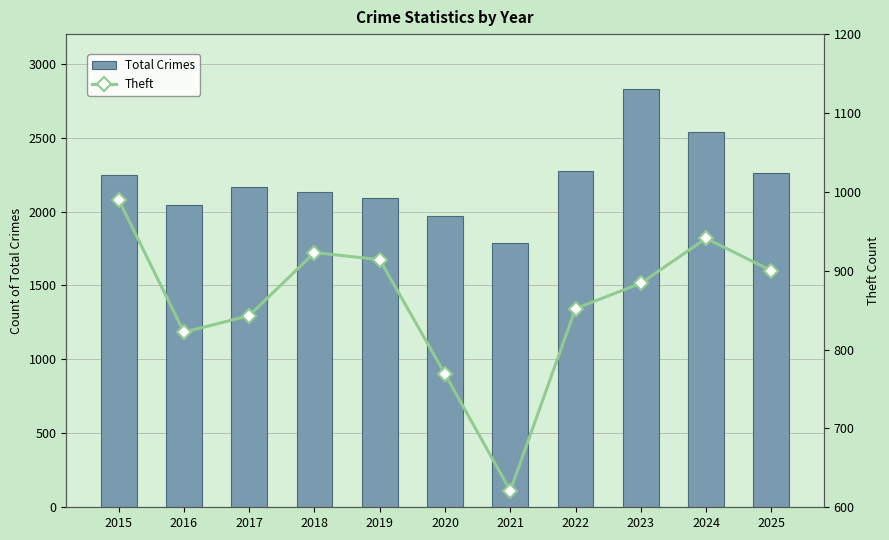

What is the difference between the maximum and minimum values in the Theft series?

369